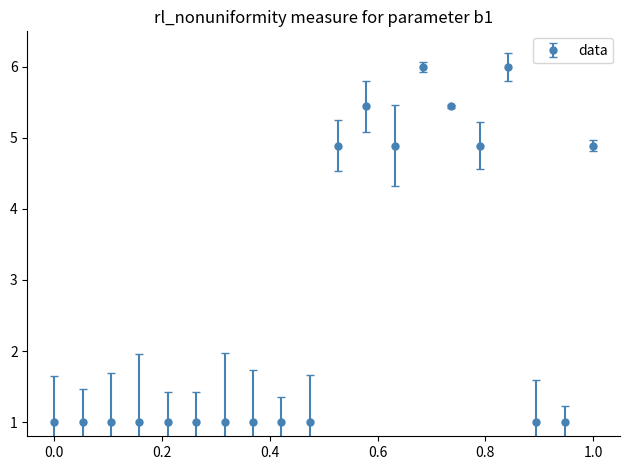

What is the maximum value shown in the chart?

6.0